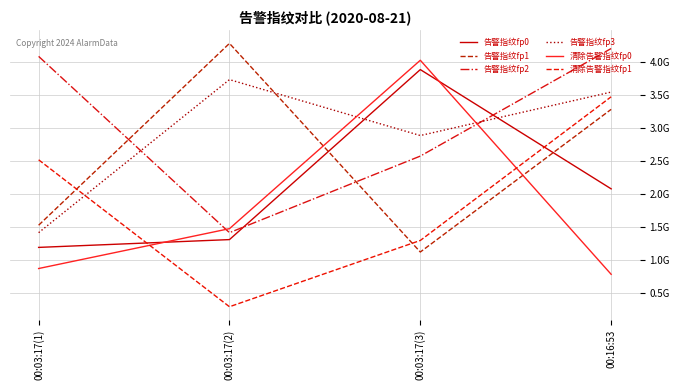

What is the lowest value of the 清除告警指纹fp0 series?

790750011